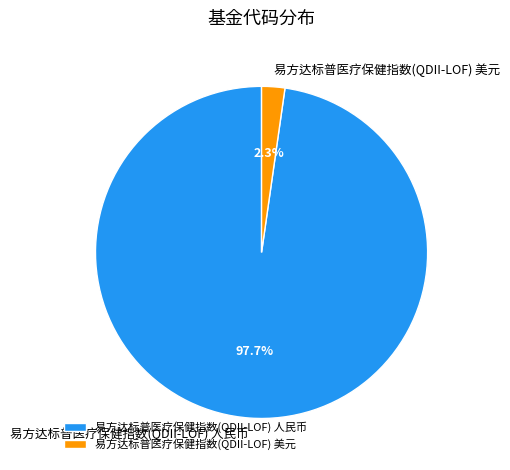

Combined, do 易方达标普医疗保健指数(QDII-LOF) 美元 and 易方达标普医疗保健指数(QDII-LOF) 人民币 account for over 50%?

Yes